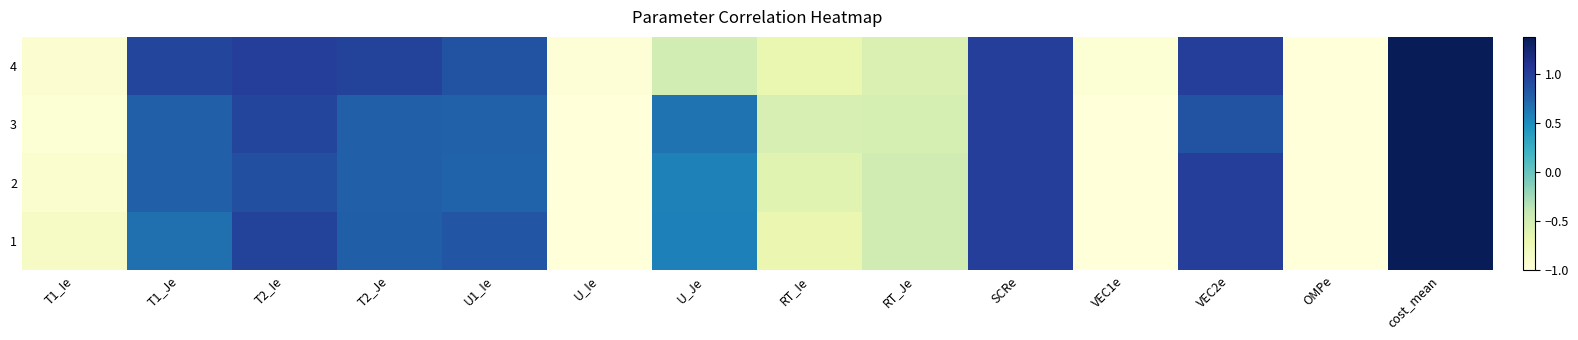

At which category is the sum across all series the highest?

cost_mean